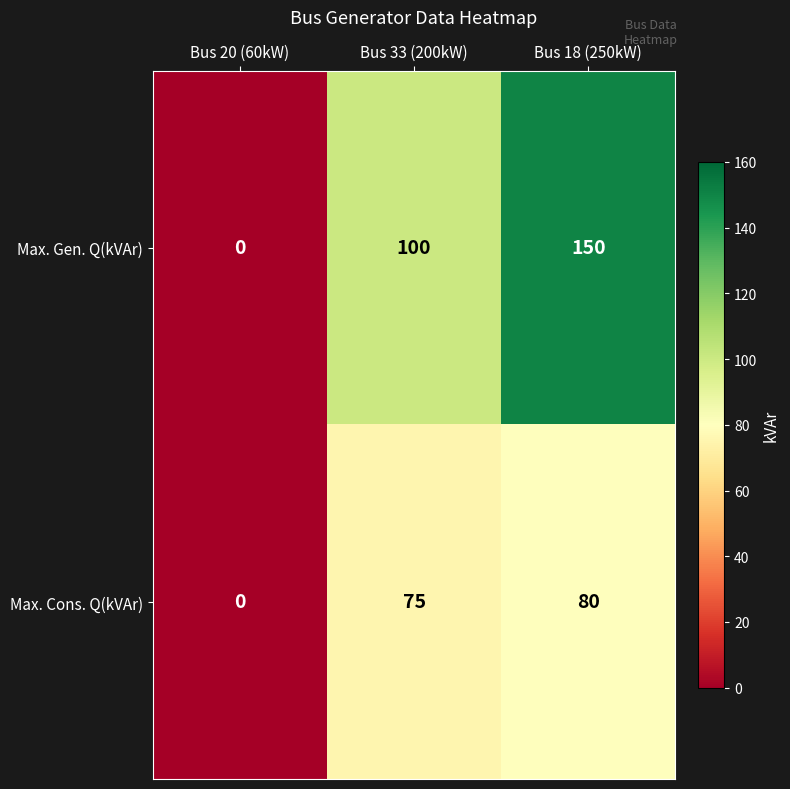

At which label is Max. Gen. Q(kVAr) closest to 75?

Bus 33 (200kW)